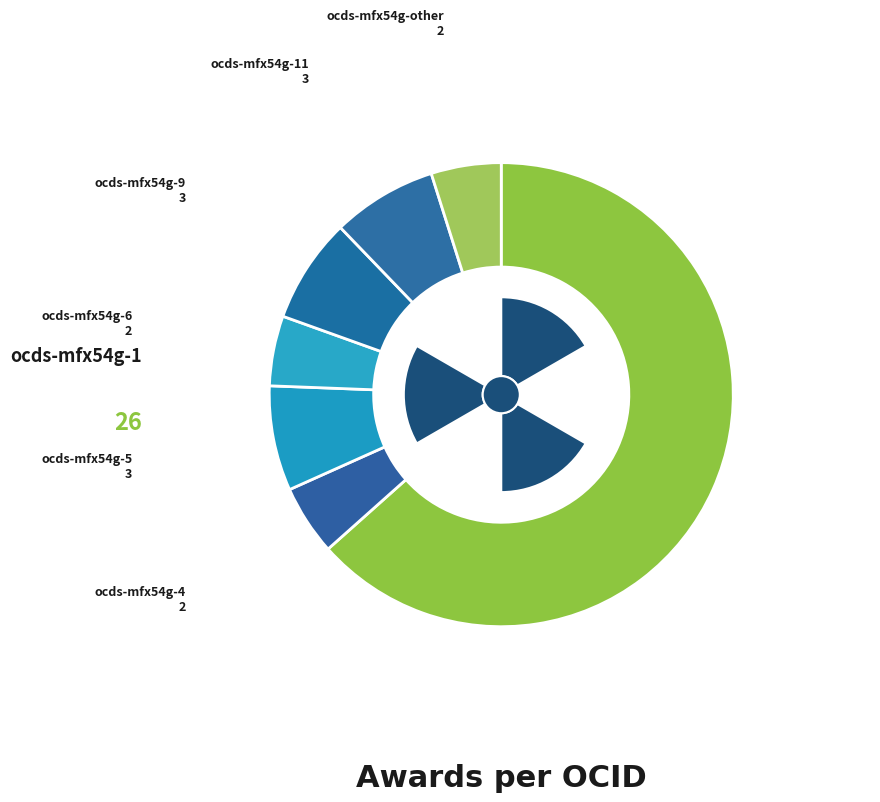

Which has a higher value, ocds-mfx54g-other or ocds-mfx54g-6?

ocds-mfx54g-other